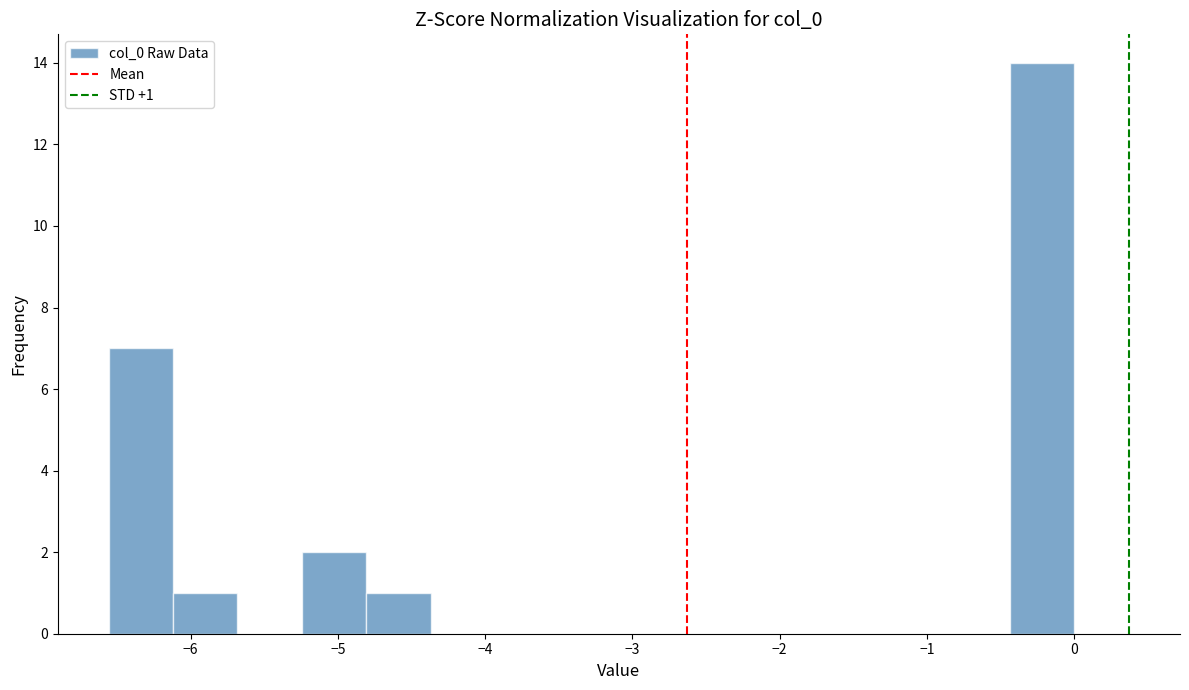

Which range on the x-axis has the tallest bar?

-0.4 to 0.0